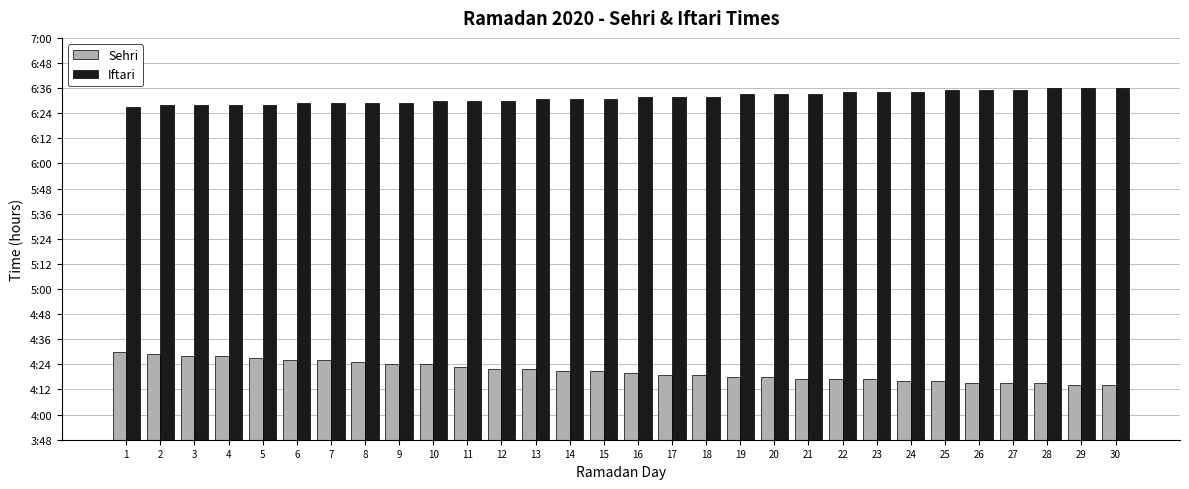

What is the value of the Iftari bar at the 4th from the left?

6.5